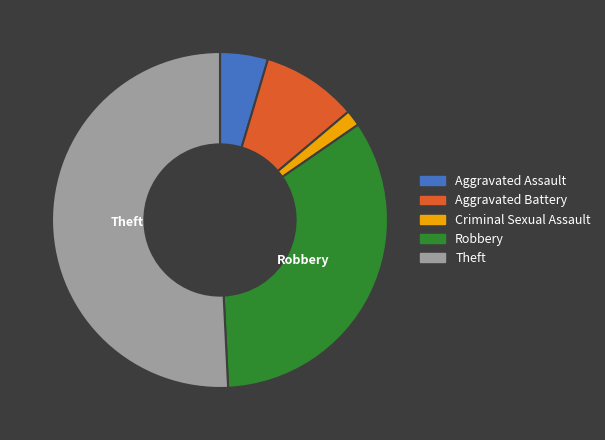

Is Theft the majority of the pie?

Yes